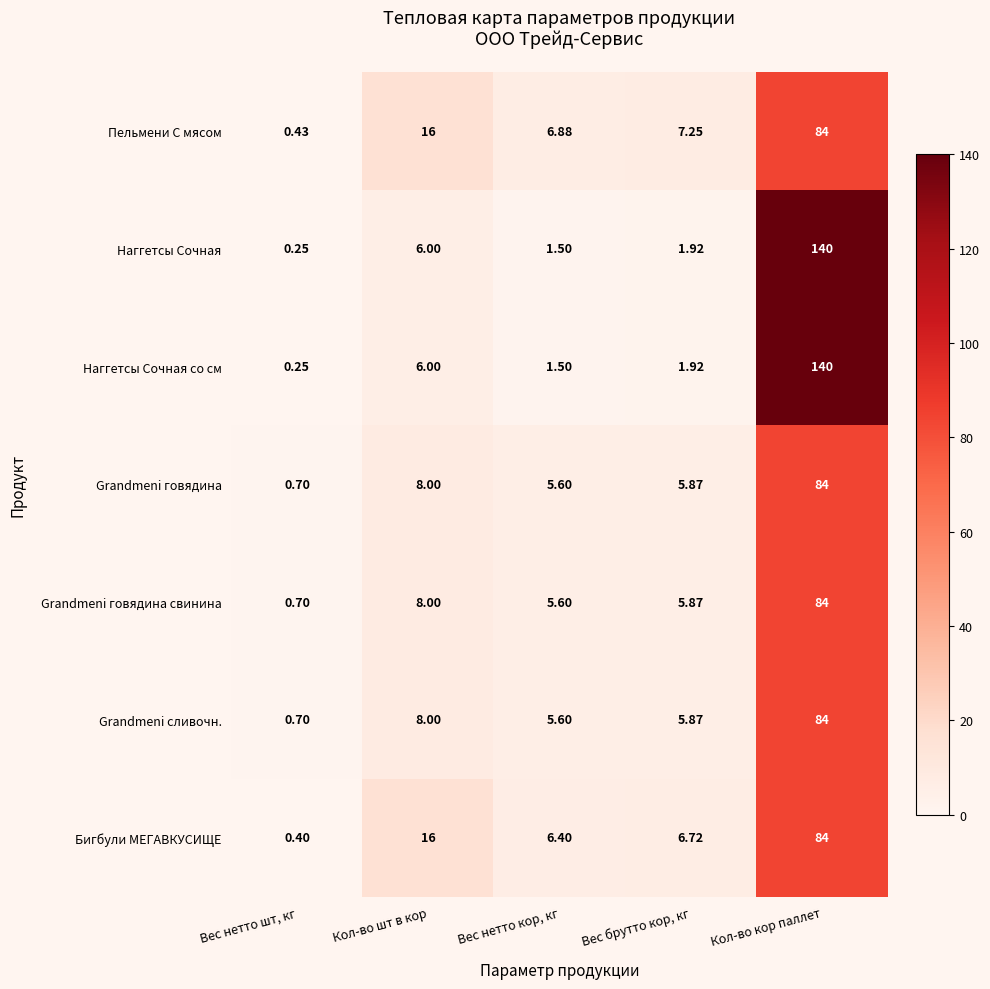

Between Кол-во шт в кор and Вес брутто кор, кг, which series saw the biggest shift?

Бигбули МЕГАВКУСИЩЕ